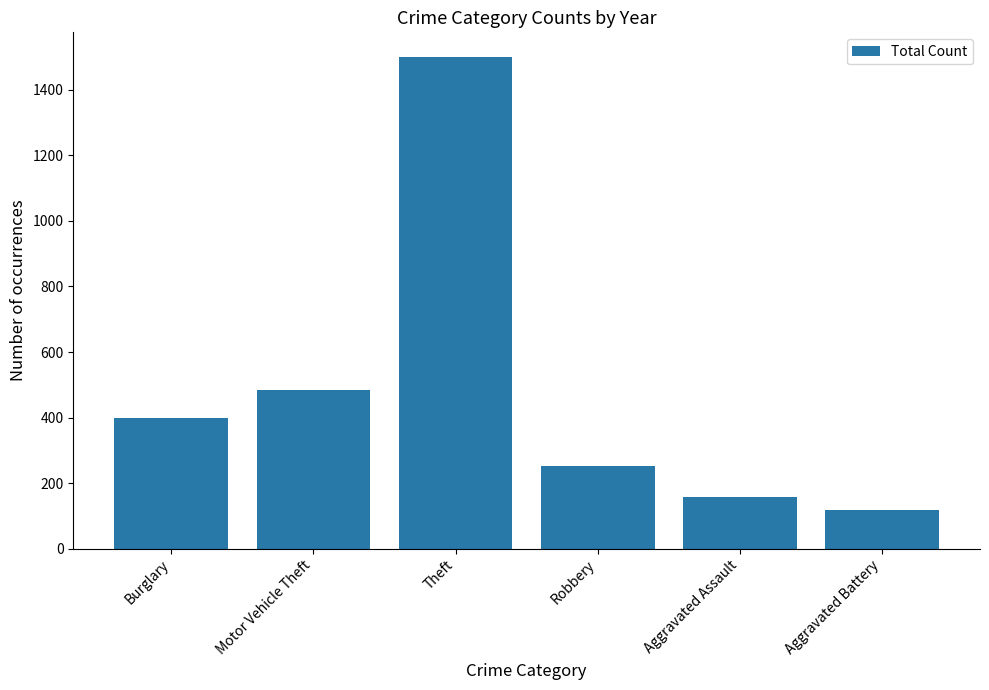

Read the value at Theft.

1500